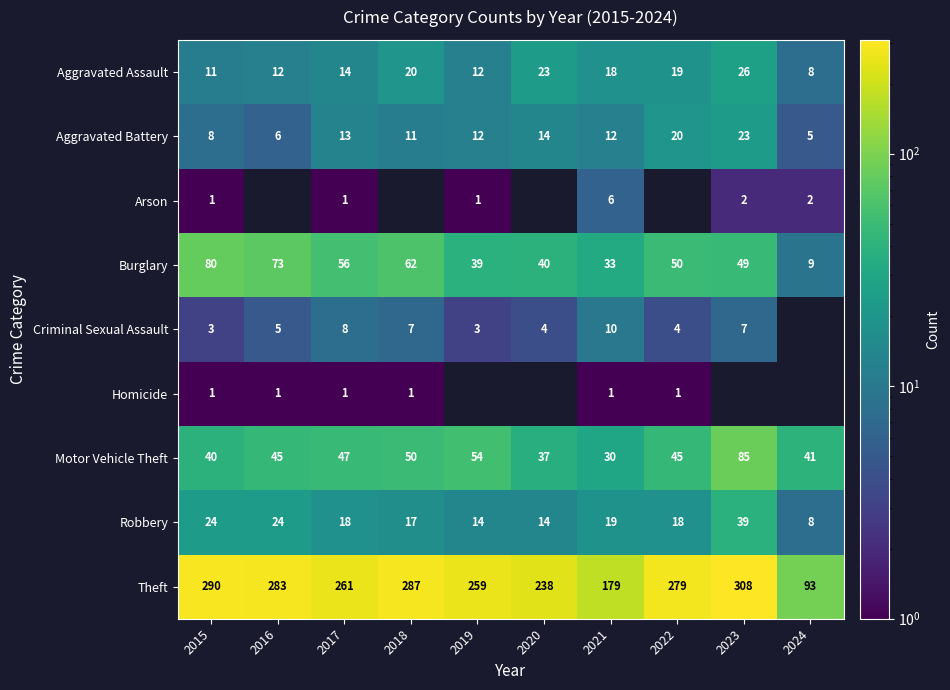

What is the sum of the Criminal Sexual Assault values at 2019 and 2017?

11